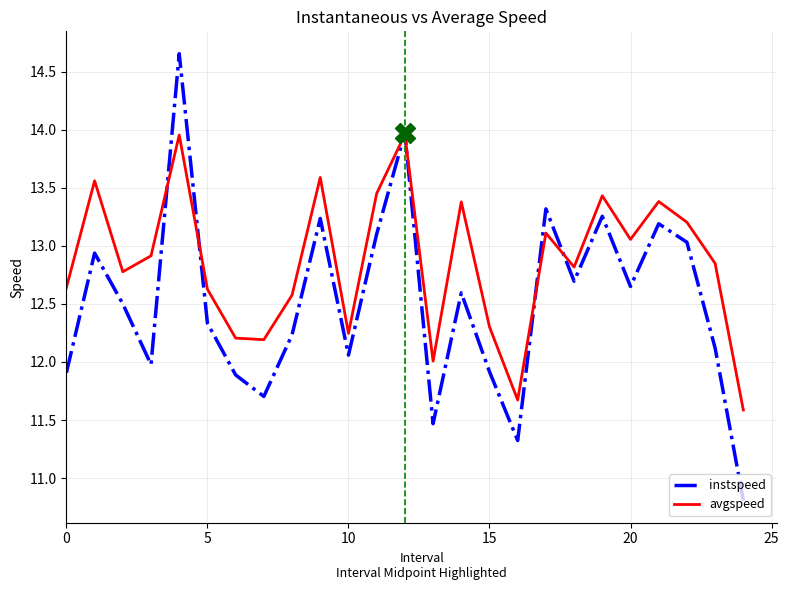

Which series has the widest spread of values?

instspeed